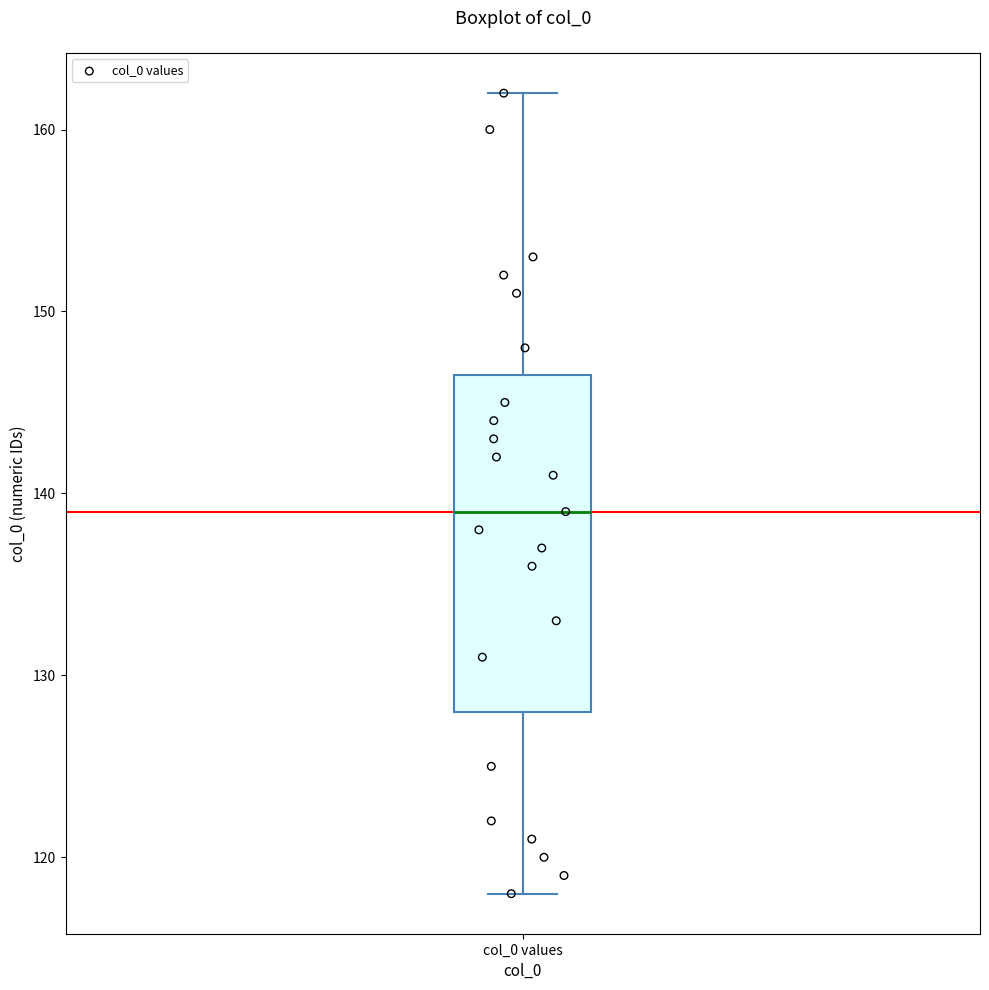

Where does the median line of the box for col_0 values sit on the y-axis? The values are not printed on the chart, so give them approximately, as read against the axis.

139